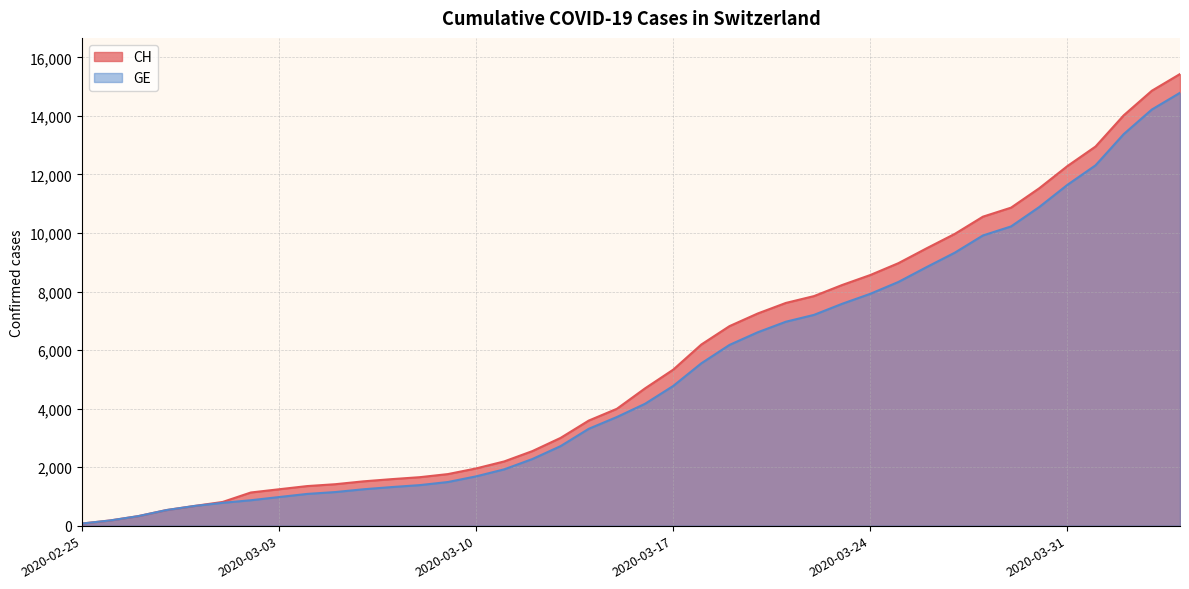

Where does the CH series first go above 4691?

2020-03-17